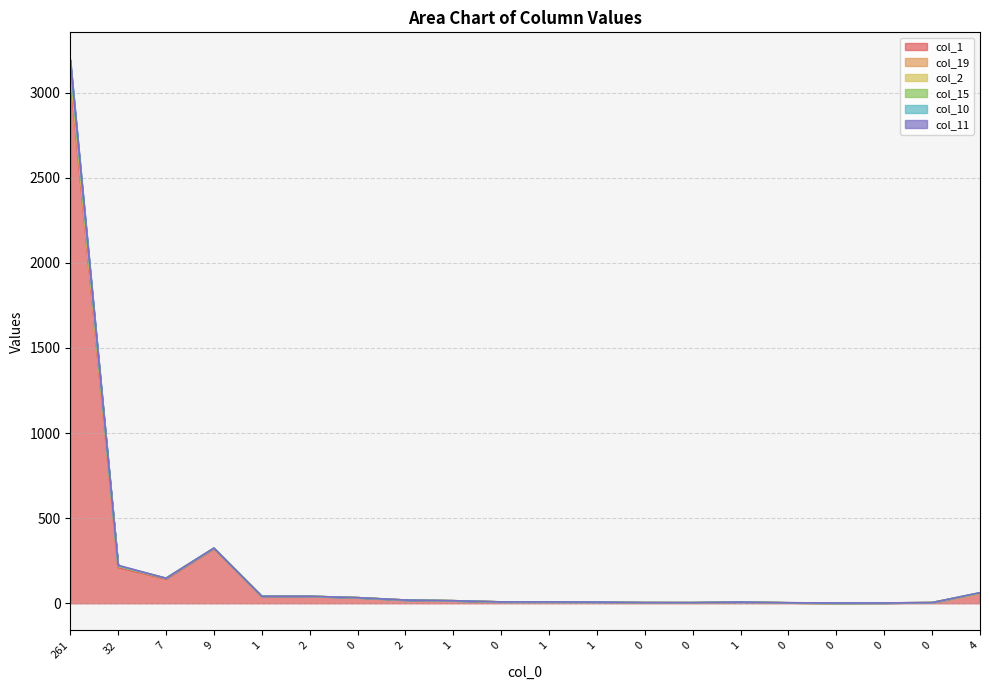

At which label does col_2 reach its peak?

261